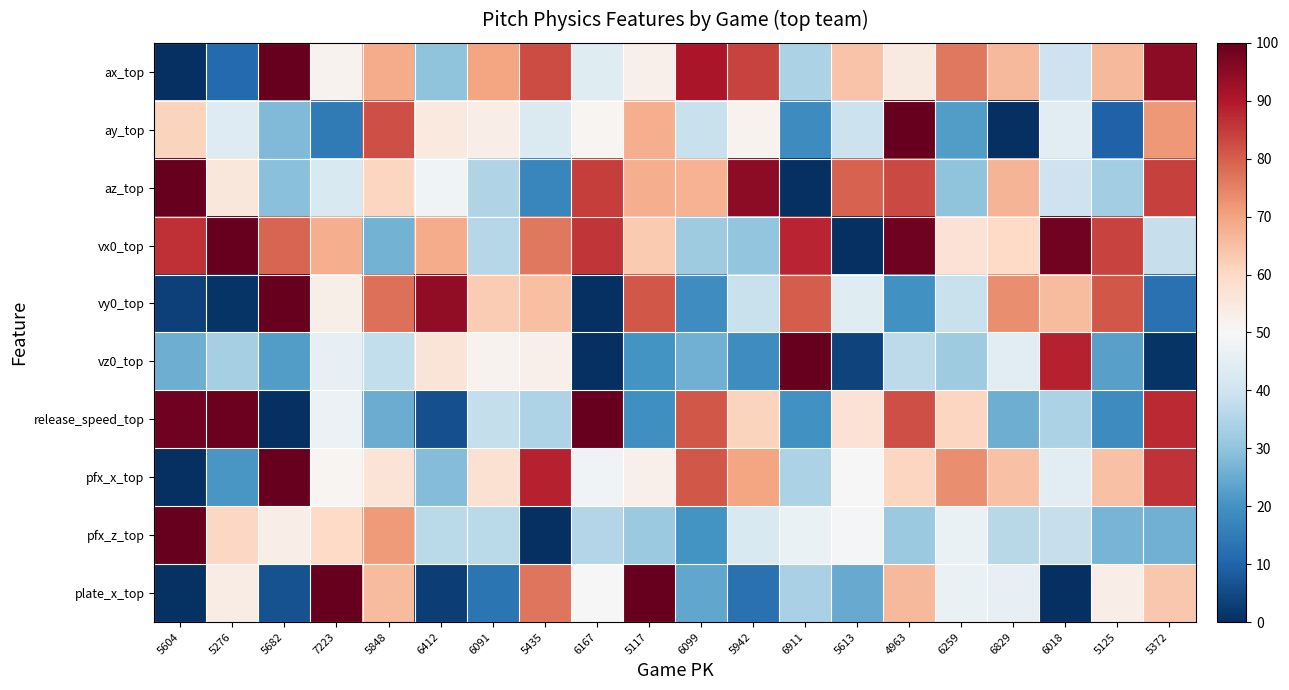

Reading left to right, extract all data points from this chart.

ax_top: 5604=0.0	5276=11.2	5682=100.0	7223=51.9	5848=68.5	6412=30.0	6091=69.7	5435=82.6	6167=43.9	5117=52.5	6099=90.9	5942=83.8	6911=34.0	5613=64.4	4963=54.5	6259=76.2	6829=66.1	6018=39.7	5125=66.2	5372=94.7
ay_top: 5604=61.3	5276=43.6	5682=27.8	7223=14.8	5848=82.1	6412=54.9	6091=53.2	5435=42.8	6167=50.9	5117=68.0	6099=38.8	5942=51.8	6911=18.4	5613=39.4	4963=100.0	6259=22.2	6829=0.0	6018=44.3	5125=9.7	5372=71.8
az_top: 5604=100.0	5276=55.8	5682=29.2	7223=42.5	5848=60.6	6412=48.1	6091=34.9	5435=17.5	6167=84.4	5117=68.1	6099=67.5	5942=94.8	6911=0.0	5613=79.5	4963=82.9	6259=29.8	6829=66.9	6018=39.5	5125=32.6	5372=84.0
vx0_top: 5604=86.6	5276=100.0	5682=79.0	7223=68.0	5848=26.4	6412=68.7	6091=35.8	5435=76.4	6167=85.8	5117=63.0	6099=32.4	5942=30.2	6911=88.2	5613=0.0	4963=98.6	6259=57.3	6829=59.8	6018=98.4	5125=83.8	5372=38.7
vy0_top: 5604=3.4	5276=1.0	5682=100.0	7223=53.1	5848=77.5	6412=94.2	6091=62.9	5435=65.1	6167=0.0	5117=81.0	6099=18.8	5942=39.0	6911=80.3	5613=44.0	4963=19.7	6259=38.8	6829=73.4	6018=65.6	5125=81.1	5372=12.9
vz0_top: 5604=25.6	5276=33.5	5682=22.1	7223=46.0	5848=37.8	6412=56.5	6091=51.6	5435=52.7	6167=0.0	5117=20.2	6099=25.9	5942=18.9	6911=100.0	5613=3.8	4963=37.0	6259=32.3	6829=44.9	6018=88.4	5125=22.8	5372=0.9
release_speed_top: 5604=98.5	5276=99.2	5682=0.0	7223=46.9	5848=25.2	6412=6.1	6091=38.0	5435=34.4	6167=100.0	5117=19.5	6099=81.0	5942=61.2	6911=19.6	5613=57.4	4963=82.2	6259=60.7	6829=25.6	6018=34.4	5125=18.7	5372=87.2
pfx_x_top: 5604=0.0	5276=20.8	5682=100.0	7223=51.1	5848=56.8	6412=28.2	6091=57.6	5435=88.7	6167=48.2	5117=52.7	6099=80.9	5942=69.7	6911=34.3	5613=50.1	4963=60.7	6259=73.4	6829=64.5	6018=44.7	5125=64.5	5372=86.2
pfx_z_top: 5604=100.0	5276=60.4	5682=53.5	7223=59.8	5848=71.2	6412=36.4	6091=36.5	5435=0.0	6167=35.3	5117=31.4	6099=20.3	5942=42.4	6911=46.9	5613=49.6	4963=31.6	6259=46.8	6829=36.2	6018=38.3	5125=26.7	5372=26.0
plate_x_top: 5604=0.6	5276=53.7	5682=6.3	7223=100.0	5848=66.0	6412=3.0	6091=13.5	5435=76.7	6167=50.1	5117=100.0	6099=24.1	5942=12.6	6911=33.8	5613=24.8	4963=66.3	6259=46.7	6829=46.1	6018=0.0	5125=53.3	5372=63.4